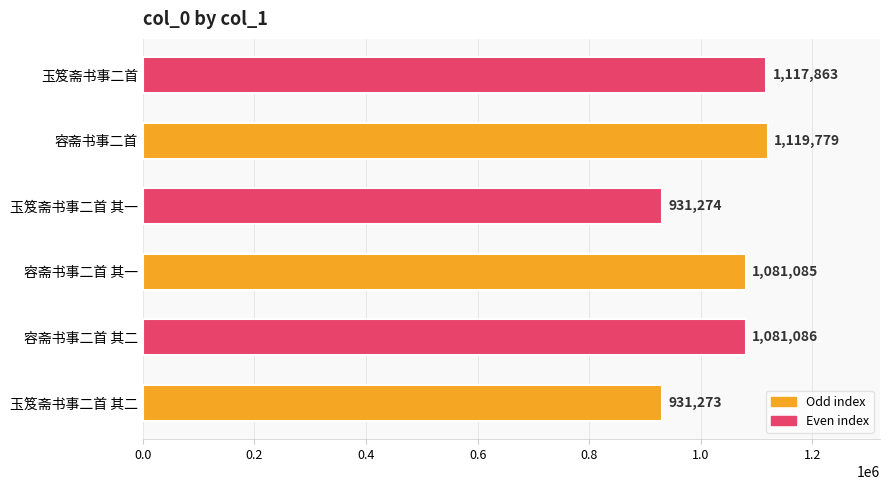

What is the average value?

1043727